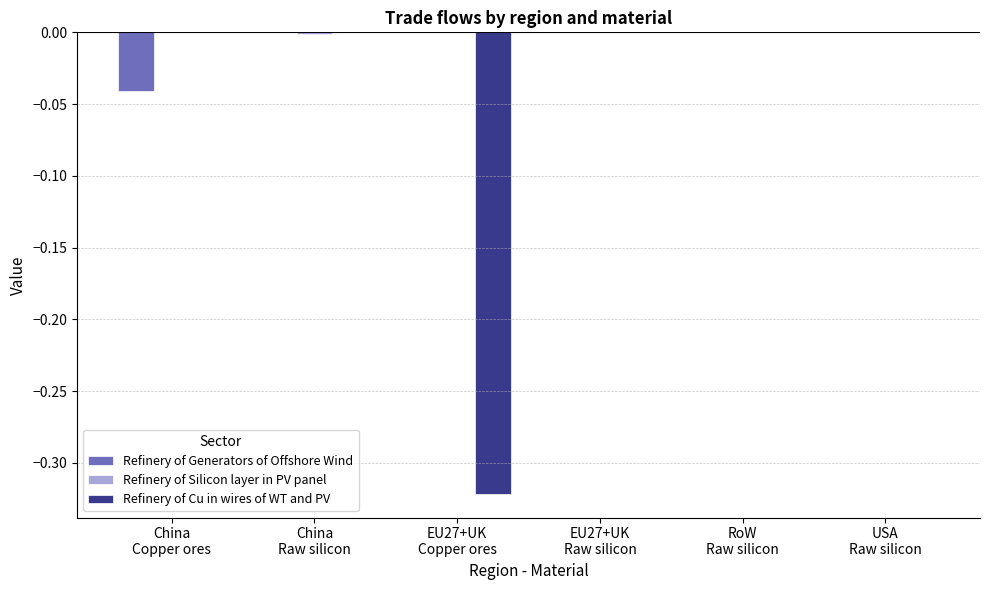

Rank the categories by Refinery of Generators of Offshore Wind value from highest to lowest.

China
Raw silicon, EU27+UK
Copper ores, EU27+UK
Raw silicon, RoW
Raw silicon, USA
Raw silicon, China
Copper ores